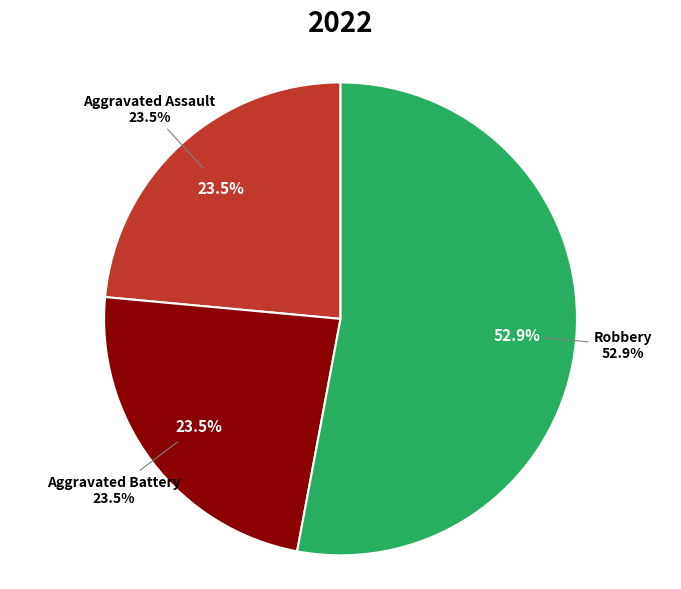

What percentage is the Robbery slice, to the nearest percent?

53%